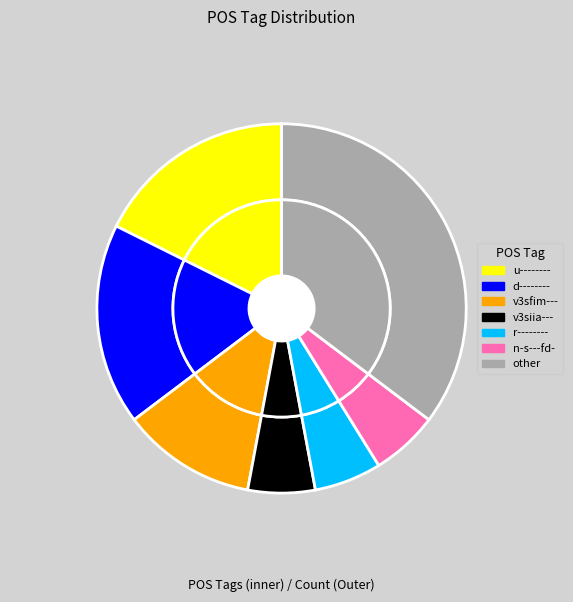

The r-------- slice represents 14% of the pie. True or false?

False